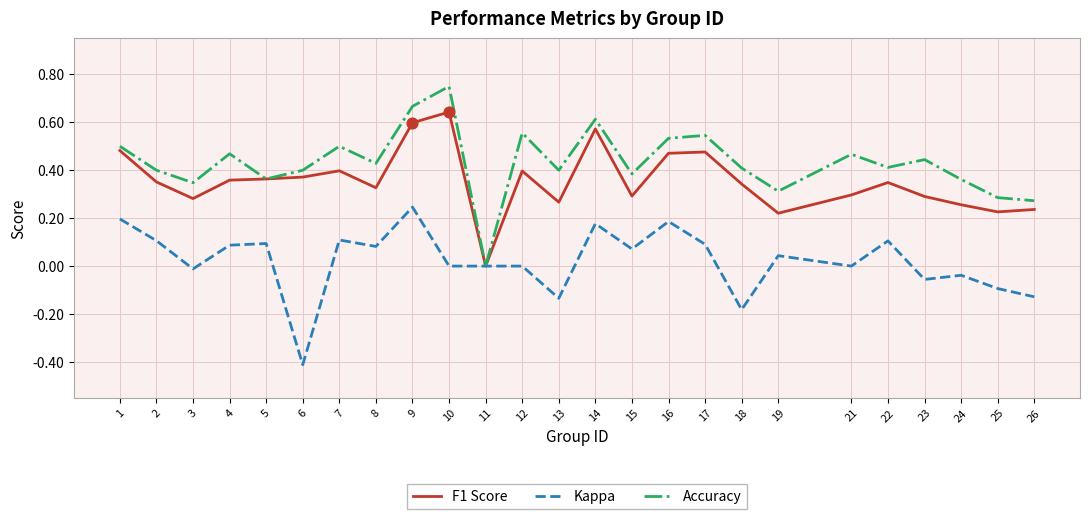

What are all the series names shown in the legend?

F1 Score, Kappa, Accuracy